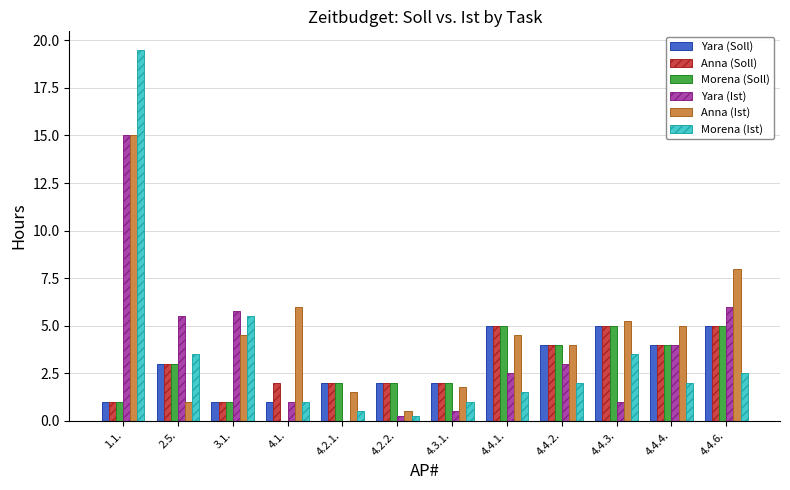

What is the maximum value shown in the chart?

19.5